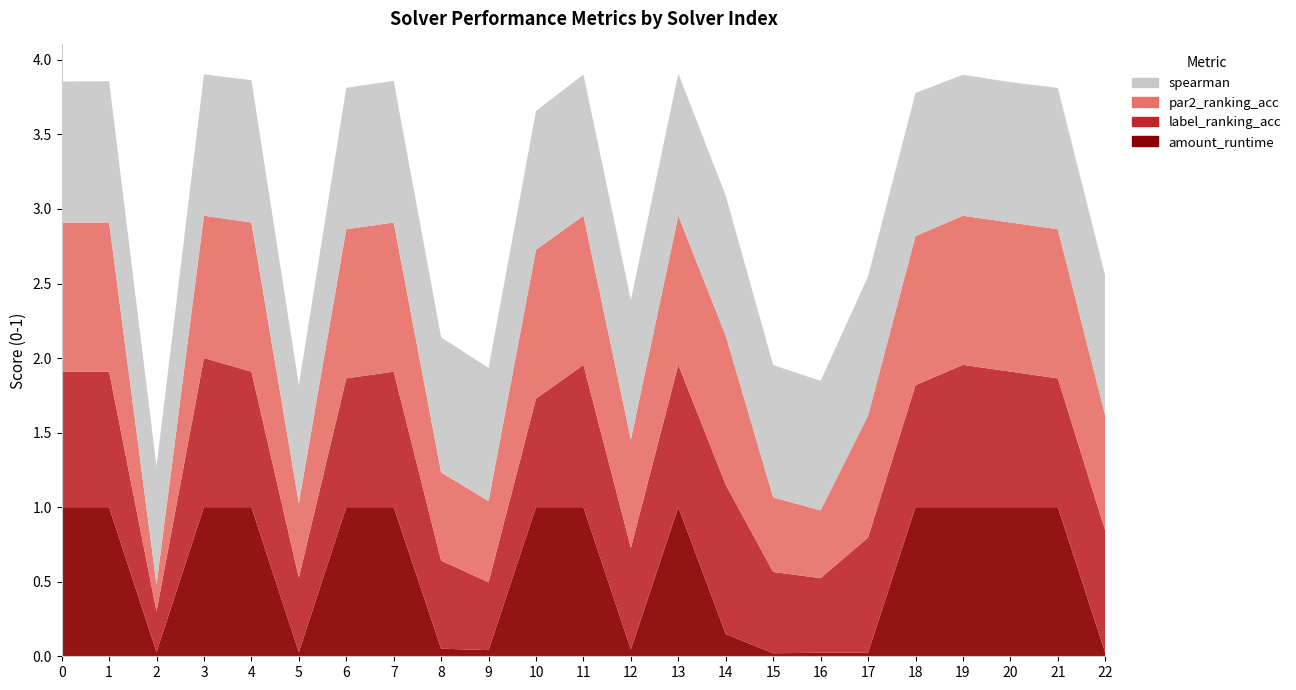

Reading left to right, transcribe all the data shown in this chart.

spearman: 0=0.9	1=0.9	2=0.8	3=0.9	4=1.0	5=0.8	6=0.9	7=0.9	8=0.9	9=0.9	10=0.9	11=0.9	12=0.9	13=1.0	14=0.9	15=0.9	16=0.9	17=0.9	18=1.0	19=0.9	20=0.9	21=0.9	22=0.9
label_ranking_acc: 0=0.9	1=0.9	2=0.3	3=1.0	4=0.9	5=0.5	6=0.9	7=0.9	8=0.6	9=0.5	10=0.7	11=1.0	12=0.7	13=1.0	14=1.0	15=0.5	16=0.5	17=0.8	18=0.8	19=1.0	20=0.9	21=0.9	22=0.8
par2_ranking_acc: 0=1.0	1=1.0	2=0.2	3=1.0	4=1.0	5=0.5	6=1.0	7=1.0	8=0.6	9=0.5	10=1.0	11=1.0	12=0.7	13=1.0	14=1.0	15=0.5	16=0.5	17=0.8	18=1.0	19=1.0	20=1.0	21=1.0	22=0.8
amount_runtime: 0=1.0	1=1.0	2=0.0	3=1.0	4=1.0	5=0.0	6=1.0	7=1.0	8=0.1	9=0.0	10=1.0	11=1.0	12=0.0	13=1.0	14=0.1	15=0.0	16=0.0	17=0.0	18=1.0	19=1.0	20=1.0	21=1.0	22=0.0